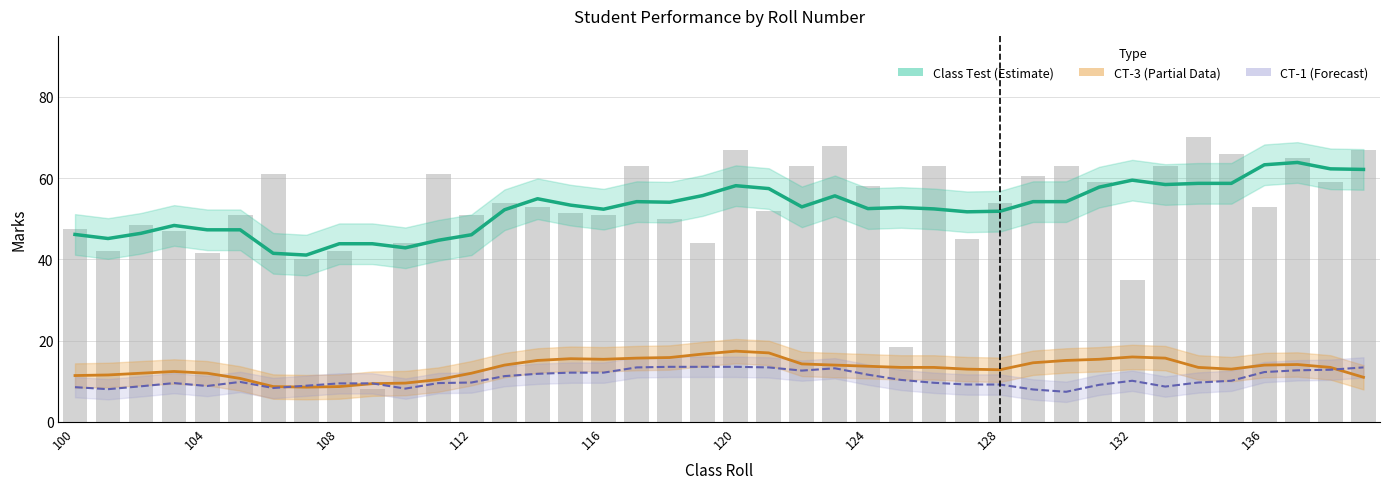

Which series has the largest total across all categories?

Class Test (estimate)